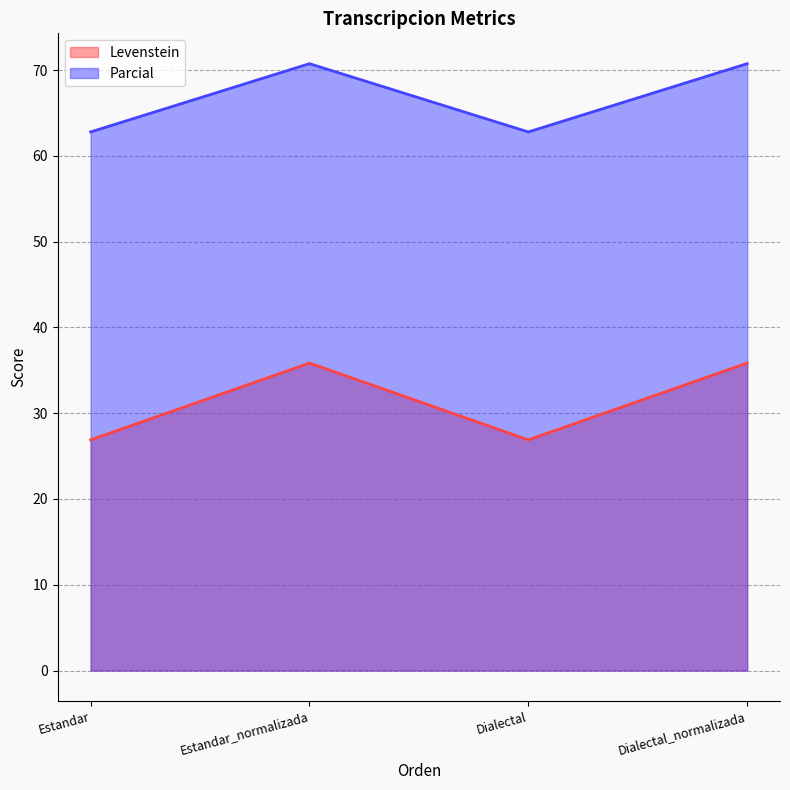

What is the total value across all series at Dialectal?

89.7